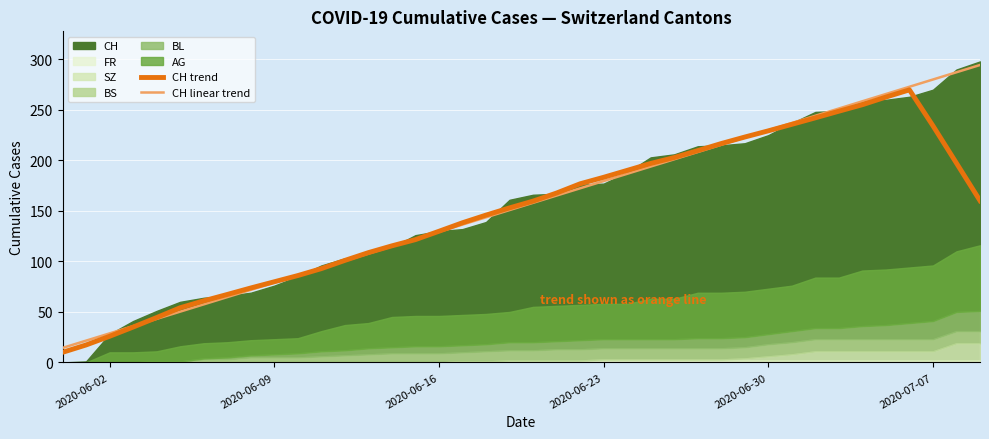

The CH trend series shows 38.6 at 2020-06-09. True or false?

False